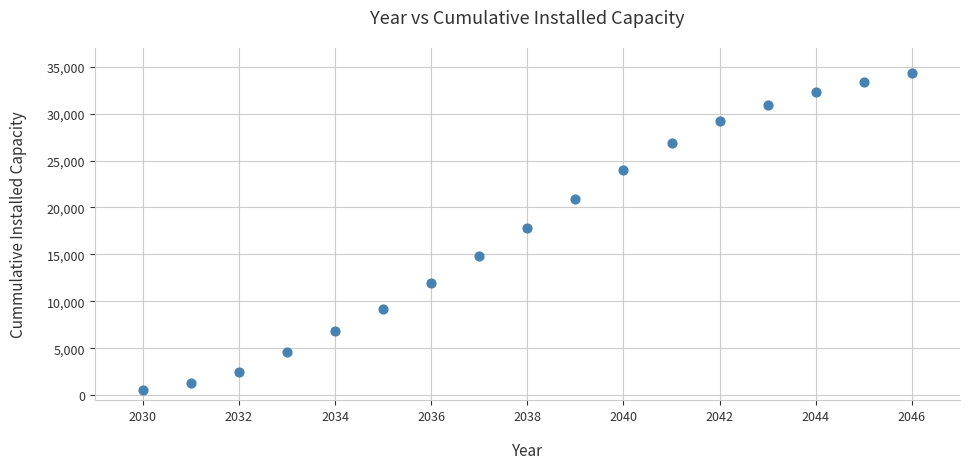

What is the range of Y values (max minus min)?

33843.7